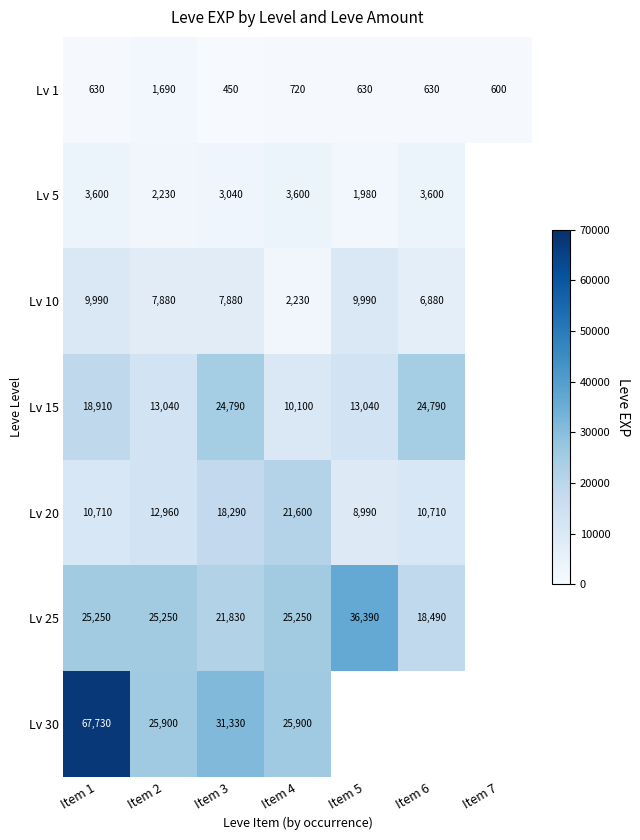

Between Item 5 and Item 7, which is larger?

Item 5